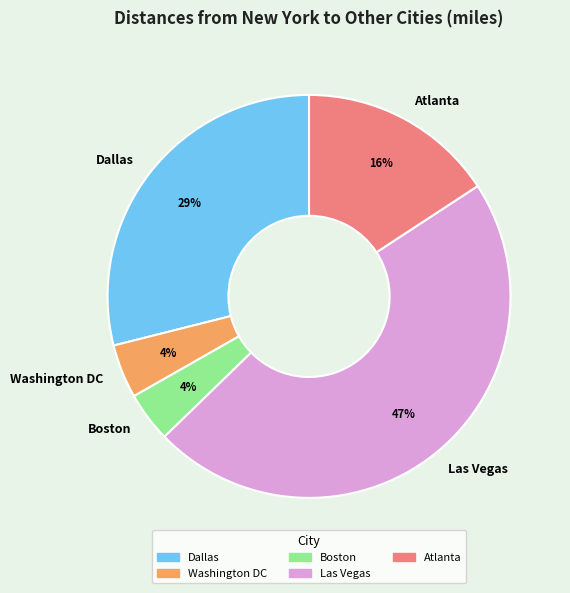

True or false: Las Vegas accounts for 47% of the total.

True